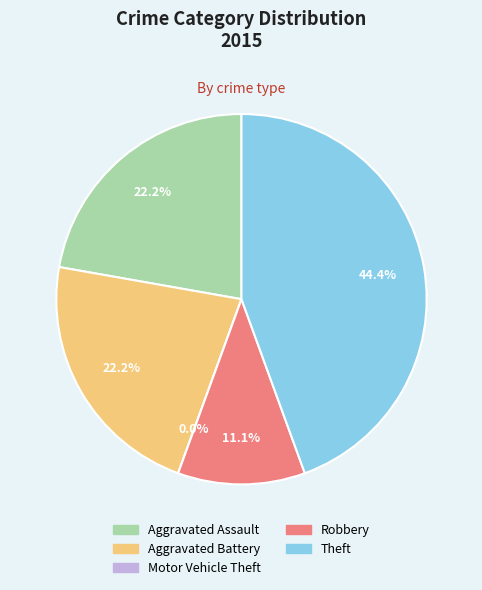

Count the number of slices in the pie.

5